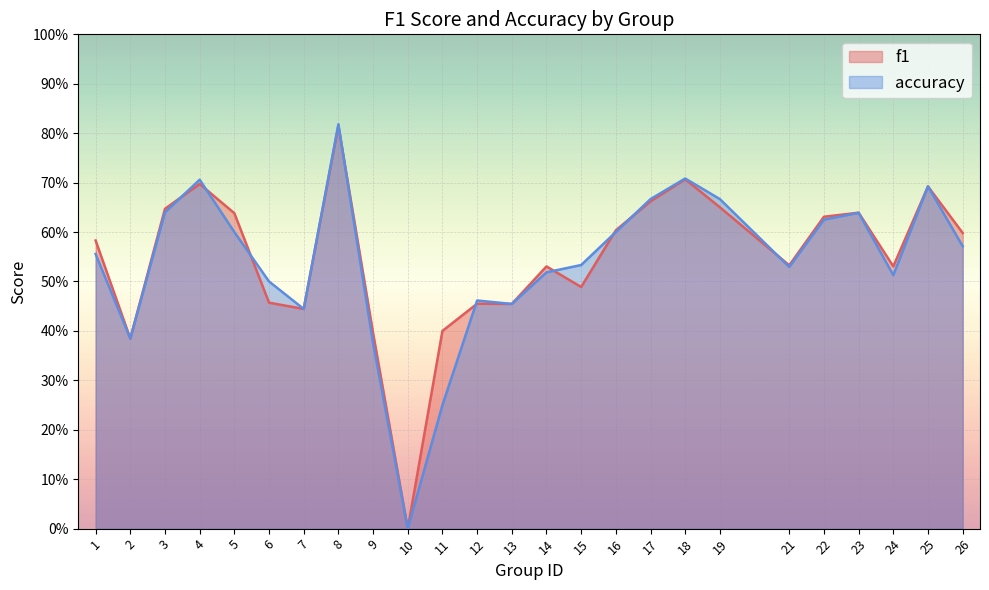

List the series in order of their peak value, highest first.

accuracy, f1